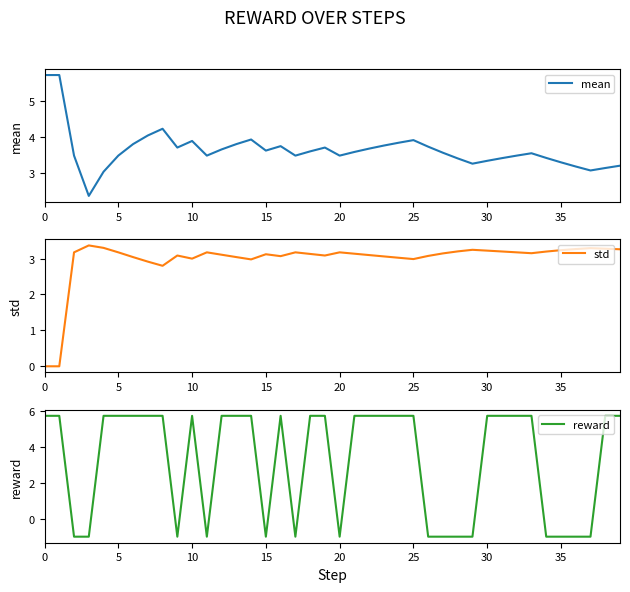

The value of std at 5 is 1.9. True or false?

False